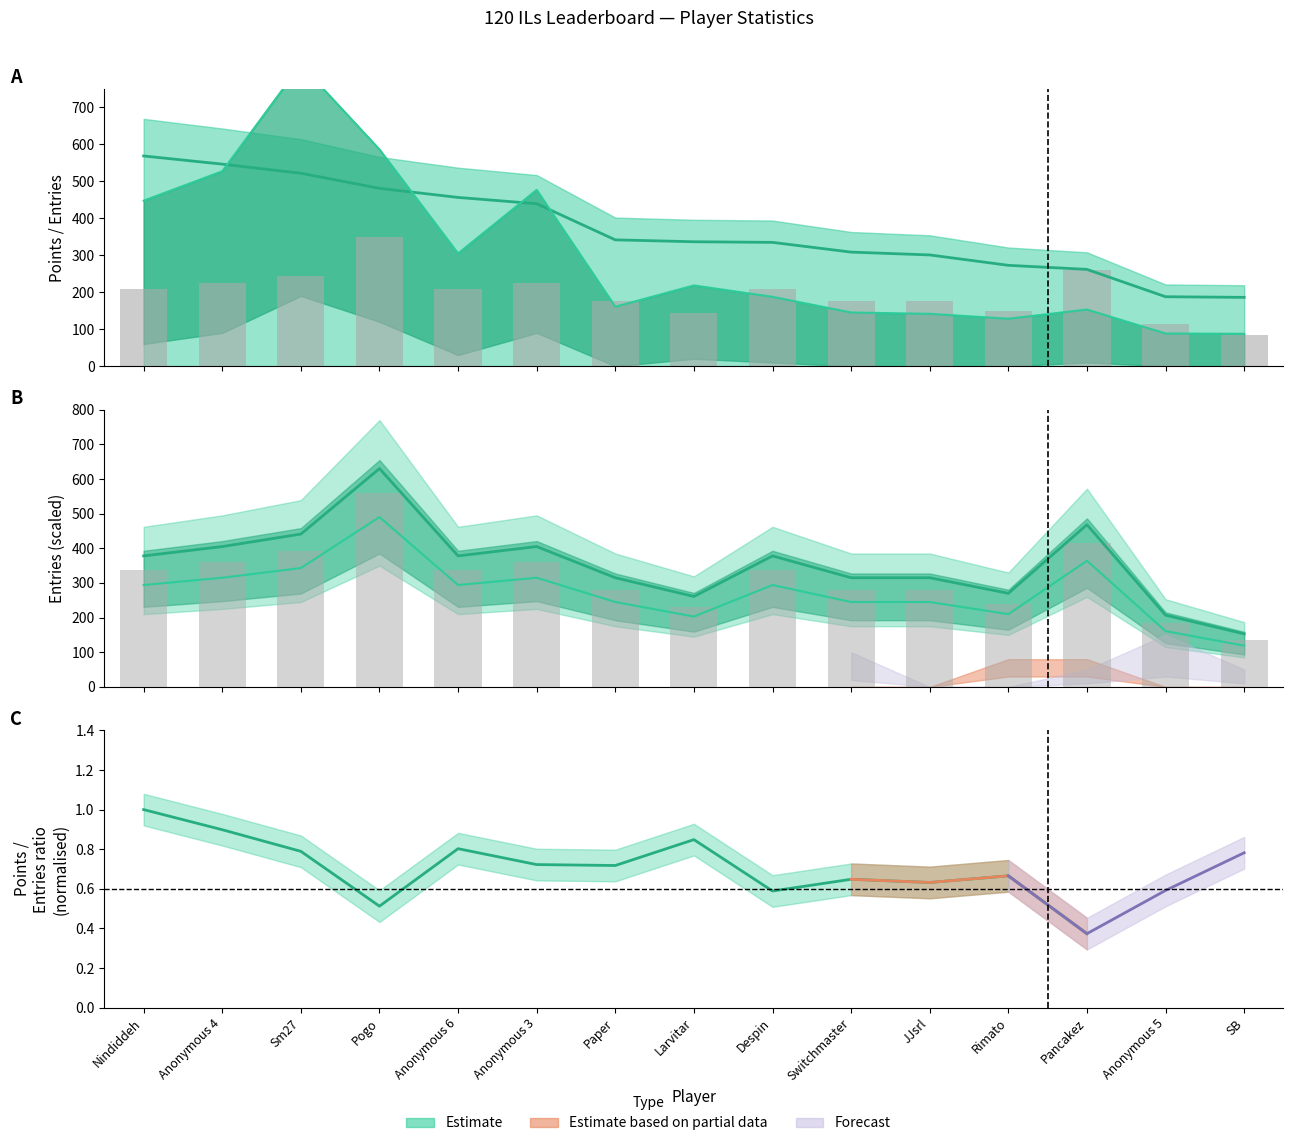

Reading right to left, transcribe all the data shown in this chart.

Points: SB=186.2	Anonymous 5=187.8	Pancakez=261.8	Rimato=272.8	JJsrl=300.9	Switchmaster=308.6	Despin=334.9	Larvitar=336.6	Paper=341.7	Anonymous 3=439.4	Anonymous 6=456.4	Pogo=481.1	Sm27=521.9	Anonymous 4=546.5	Nindiddeh=568.6
Medals: SB=87.6	Anonymous 5=88.4	Pancakez=153.2	Rimato=128.4	JJsrl=141.6	Switchmaster=145.2	Despin=187.6	Larvitar=218.4	Paper=160.8	Anonymous 3=476.8	Anonymous 6=304.8	Pogo=586.4	Sm27=815.6	Anonymous 4=527.2	Nindiddeh=447.6
Entries: SB=85.0	Anonymous 5=115.0	Pancakez=260.0	Rimato=150.0	JJsrl=175.0	Switchmaster=175.0	Despin=210.0	Larvitar=145.0	Paper=175.0	Anonymous 3=225.0	Anonymous 6=210.0	Pogo=350.0	Sm27=245.0	Anonymous 4=225.0	Nindiddeh=210.0